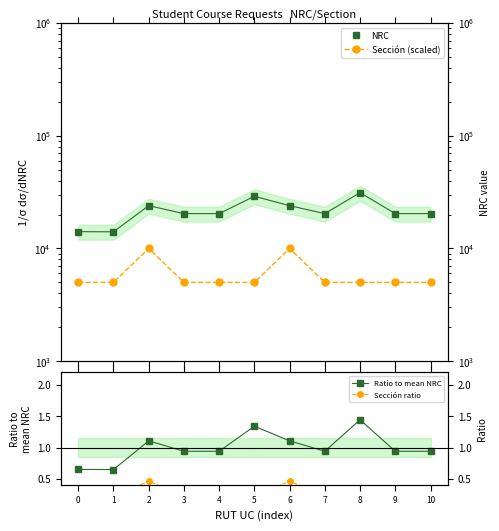

What is the value of the Ratio to mean NRC point at the 1st from the left?

0.7